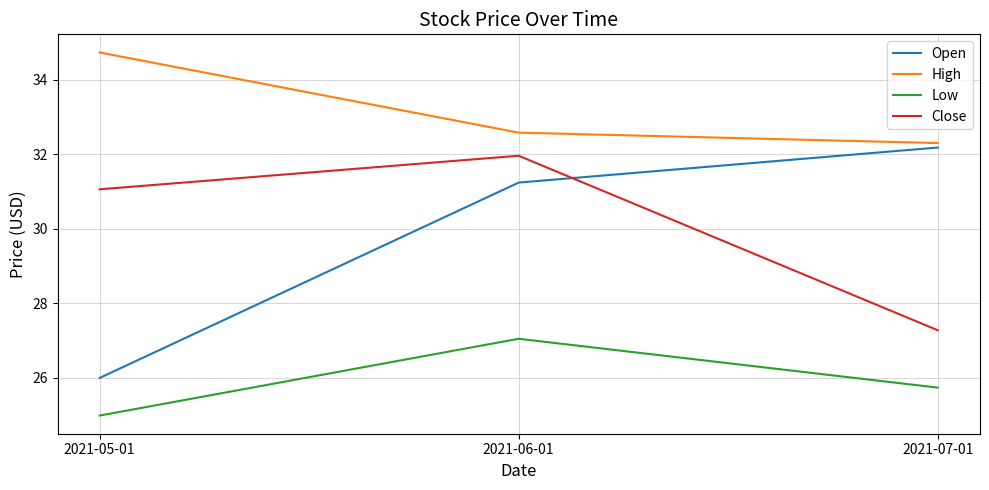

What are all the series names shown in the legend?

Open, High, Low, Close